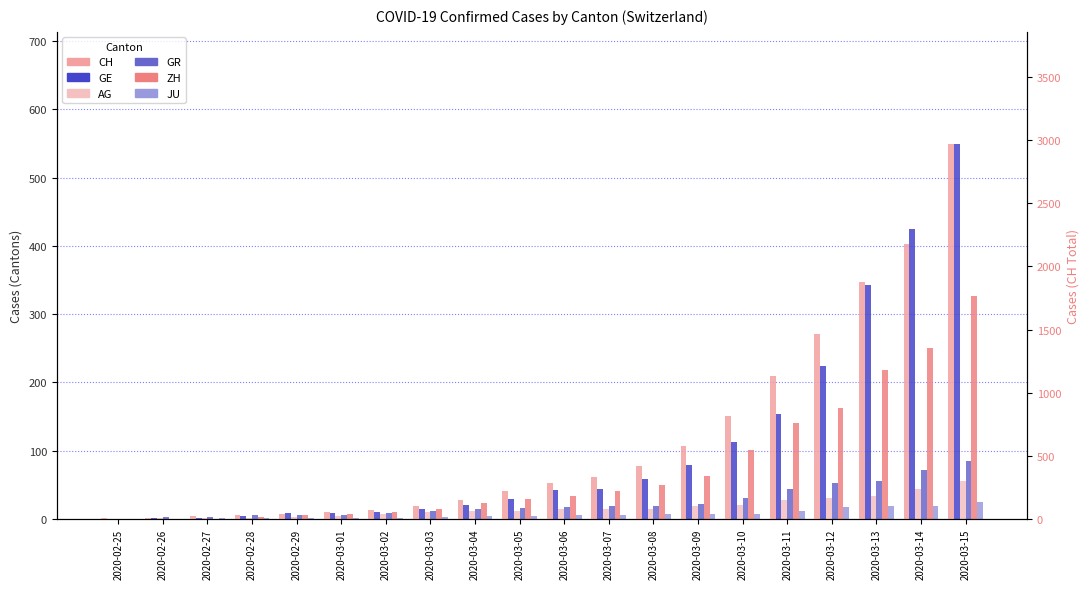

Where is CH nearest to the value 1487?

2020-03-12